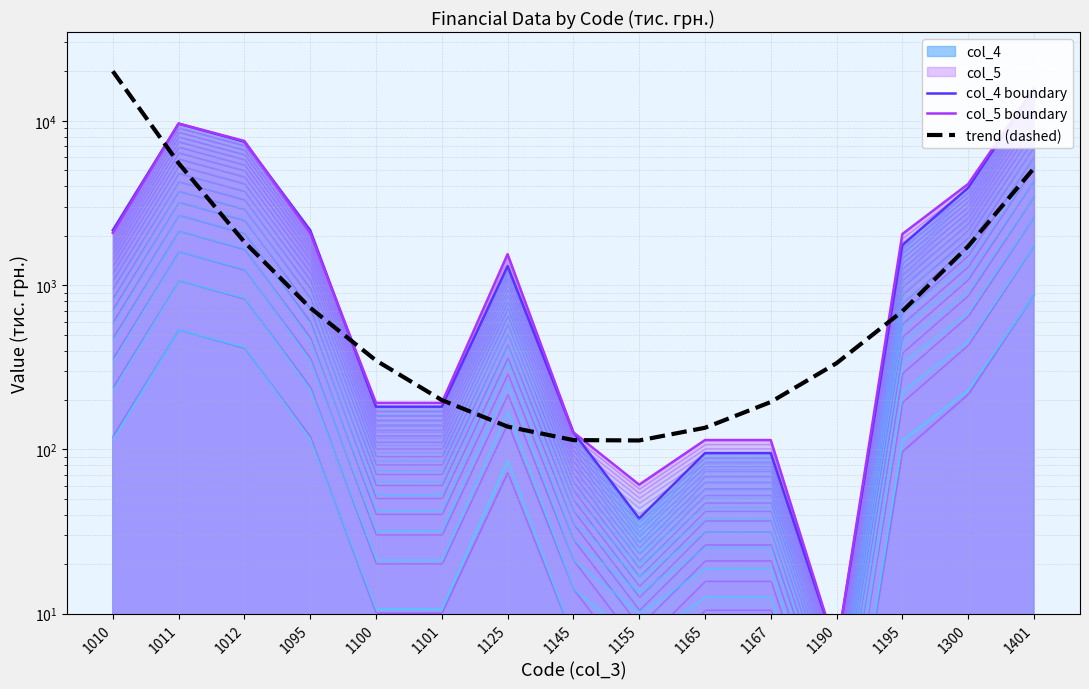

In col_4 boundary, how many points are higher than both neighbors (excluding endpoints)?

2